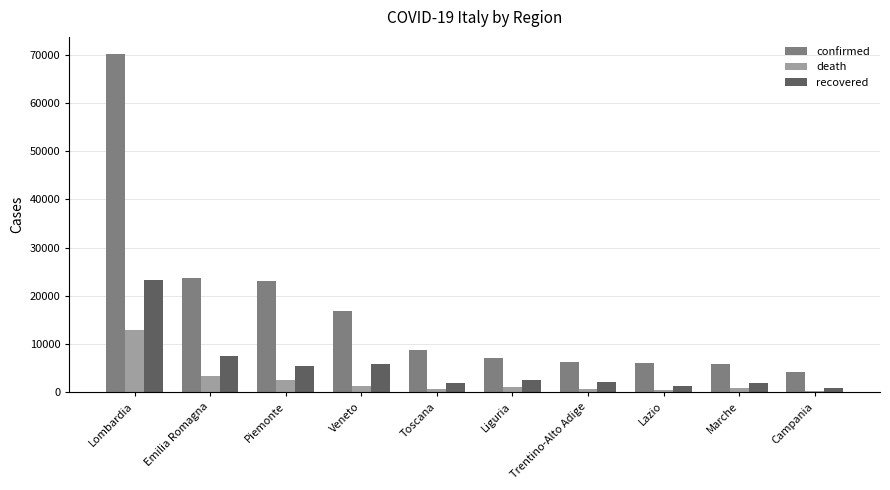

What is the minimum value for death?

332